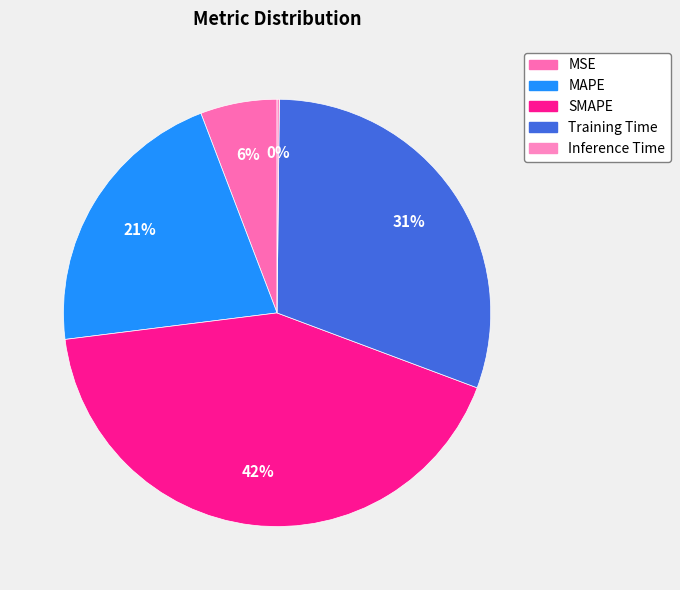

To the nearest percent, what is the difference between the largest and smallest slice percentages?

42%